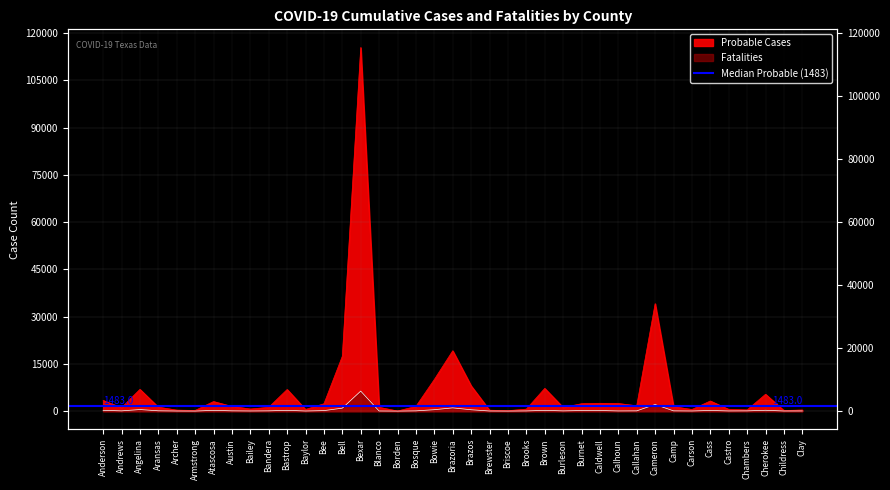

At how many categories does at least one series exceed 7698?

6